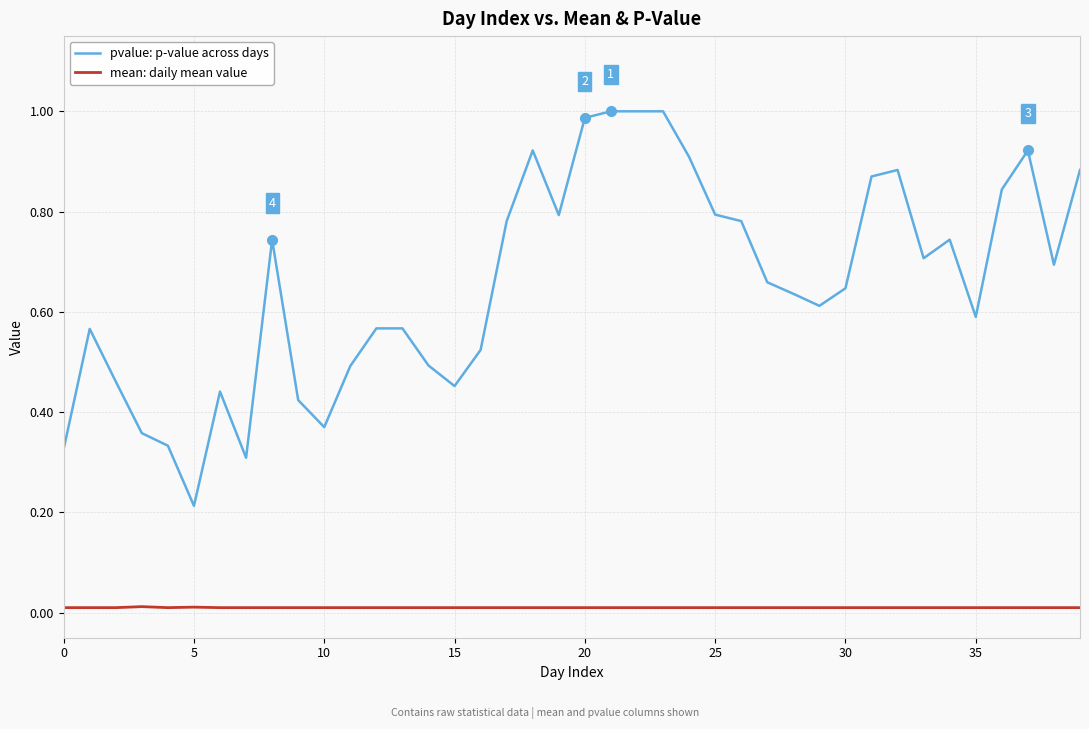

Which series has the largest range (max minus min)?

pvalue: p-value across days